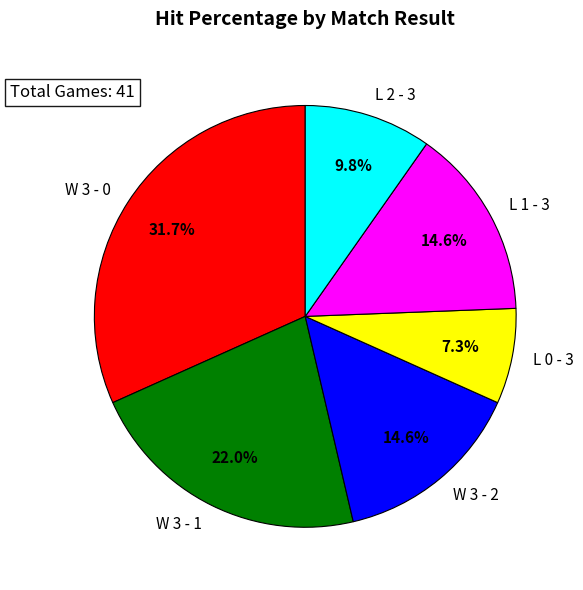

To the nearest percent, what is the average slice percentage?

17%